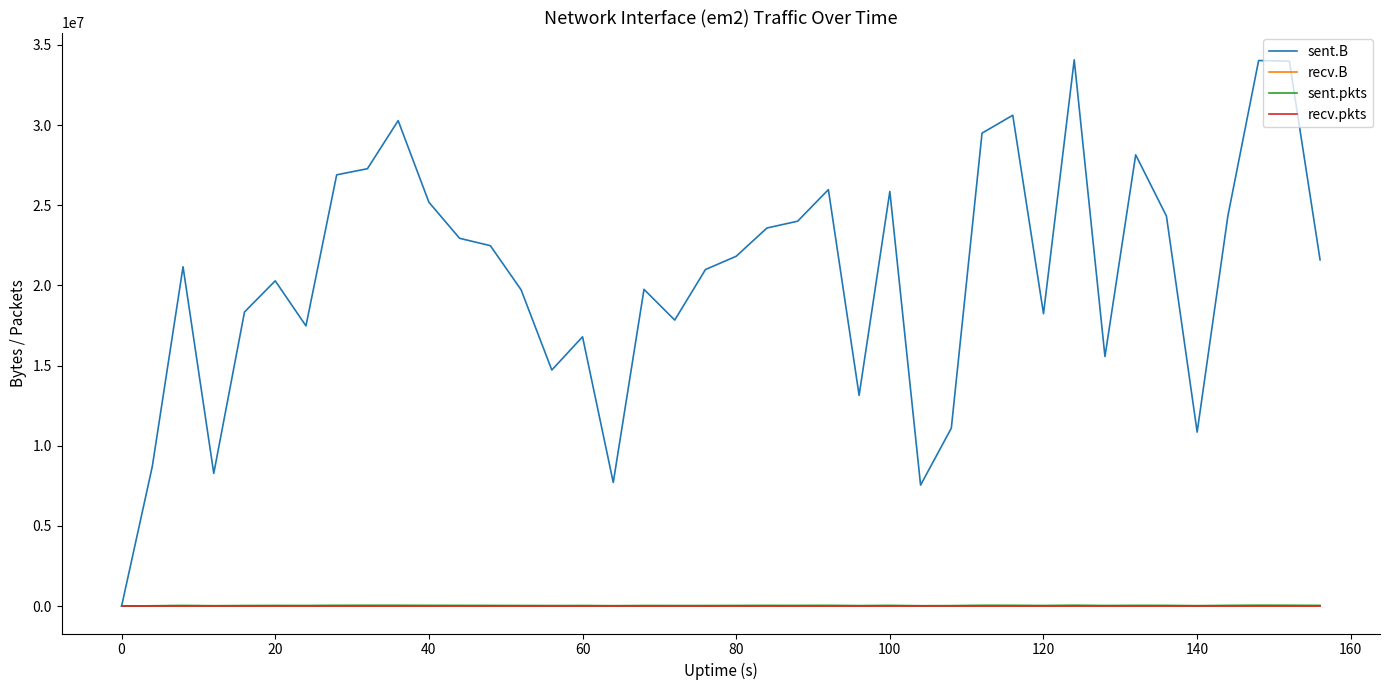

Does the chart display data point markers on the line(s)?

No